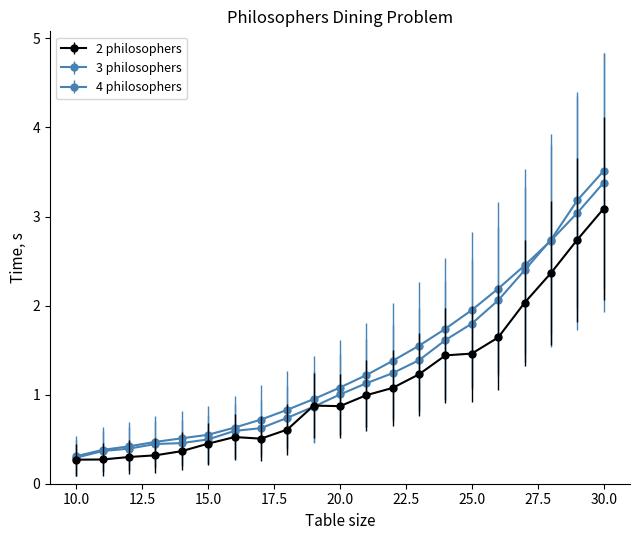

How many categories are shown in the chart?

21